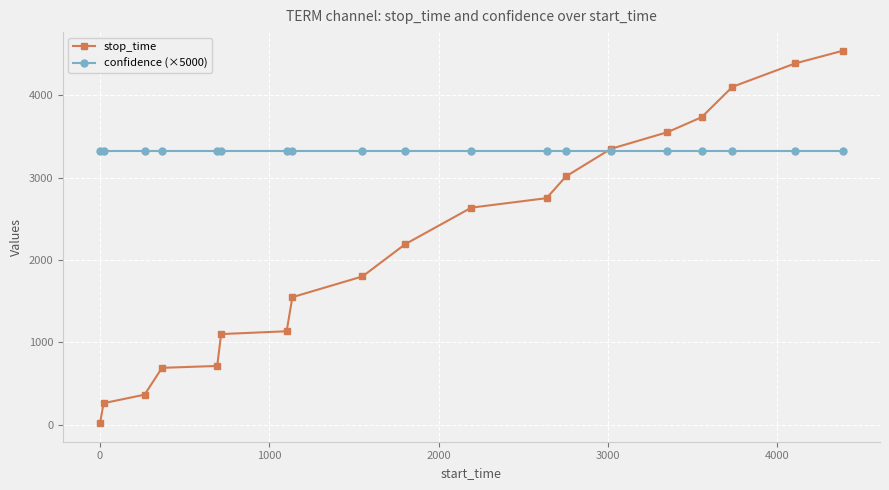

What is the greatest value displayed?

4542.0